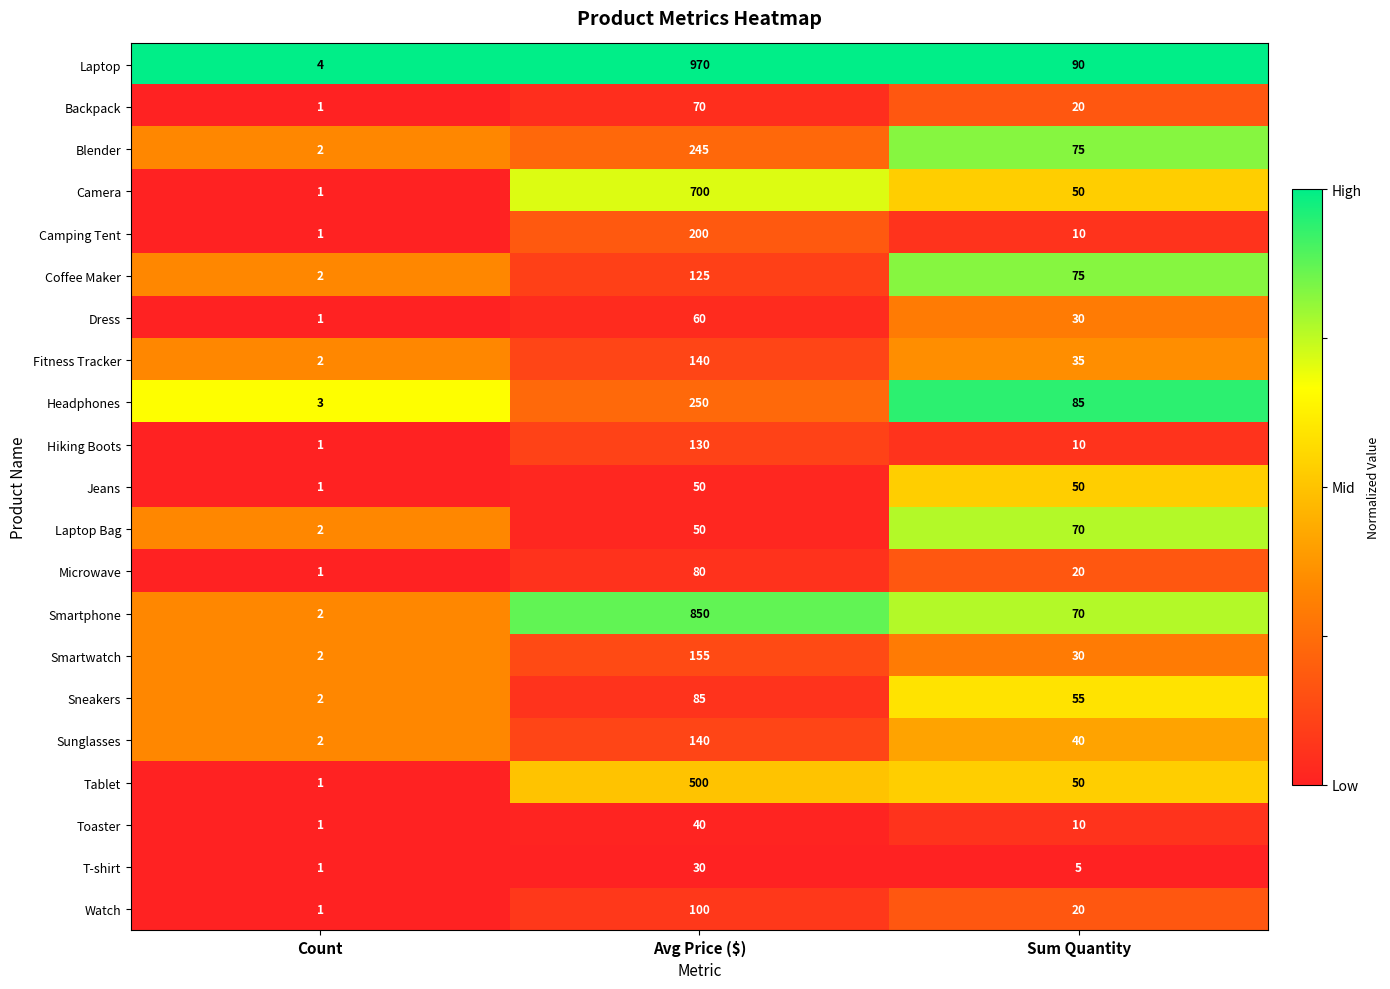

List the labels in order of Microwave value, smallest first.

Count, Sum Quantity, Avg Price ($)